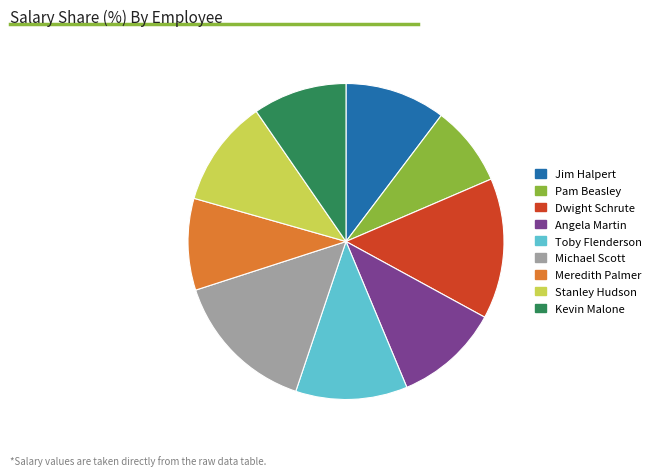

How many slices are in this pie chart?

9